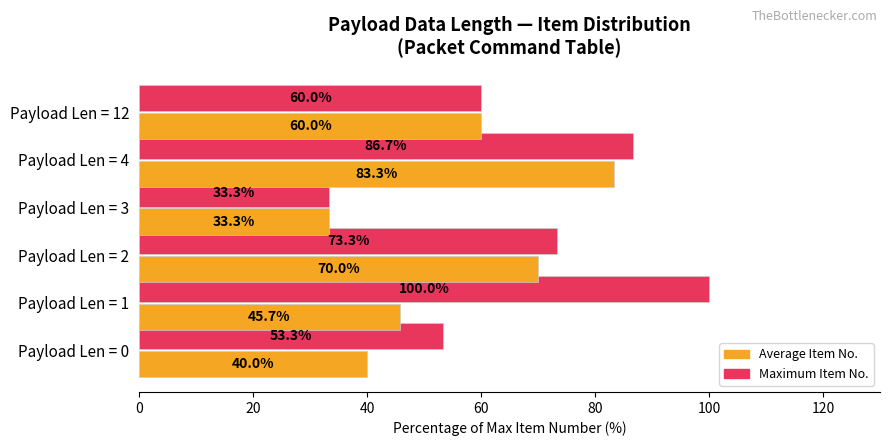

List the labels in order of Maximum Item No. value, smallest first.

Payload Len = 3, Payload Len = 0, Payload Len = 12, Payload Len = 2, Payload Len = 4, Payload Len = 1